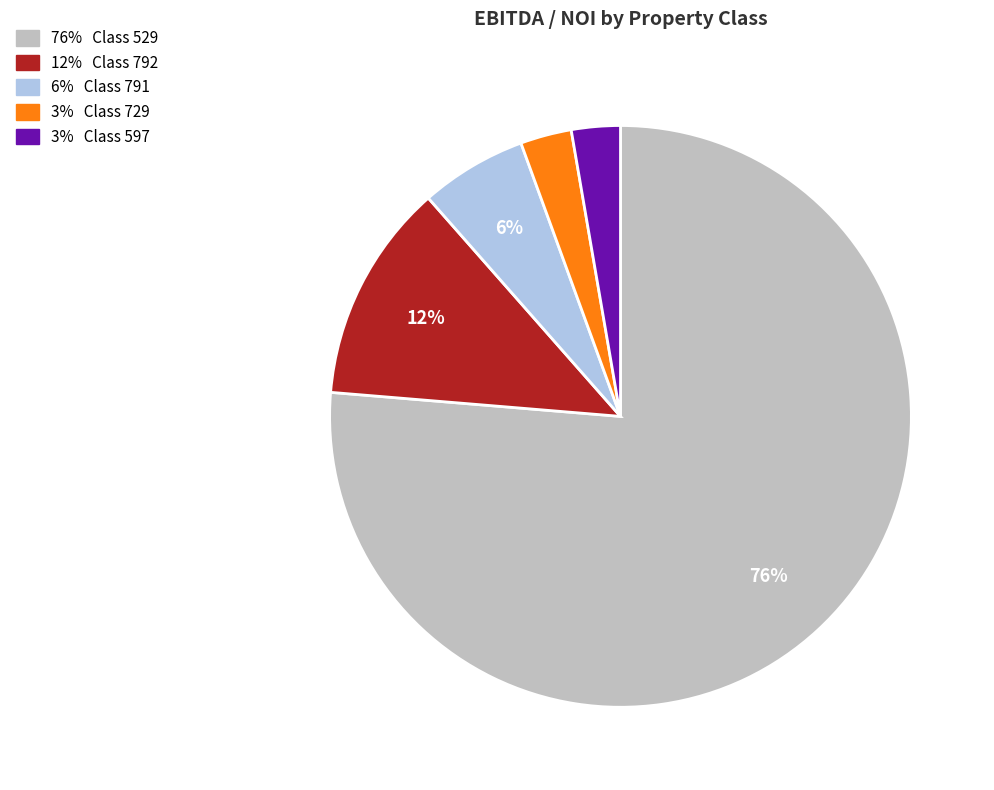

To the nearest percent, what is the average slice percentage?

20%